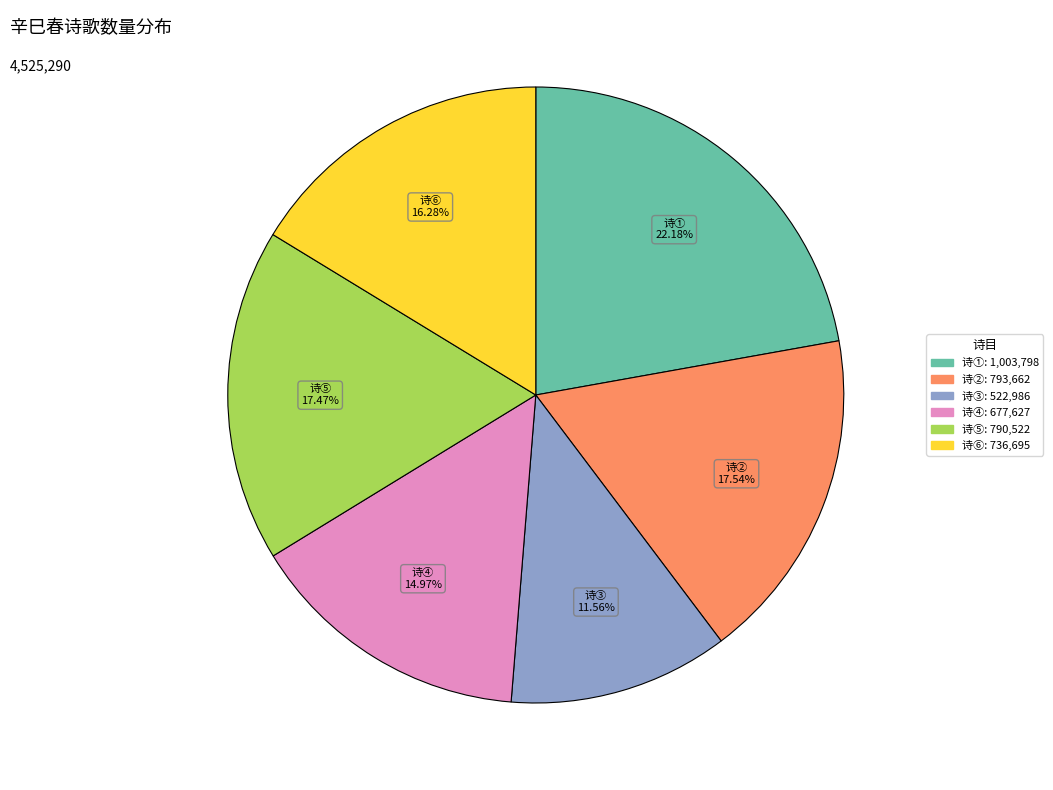

Is there a majority slice in this chart?

No